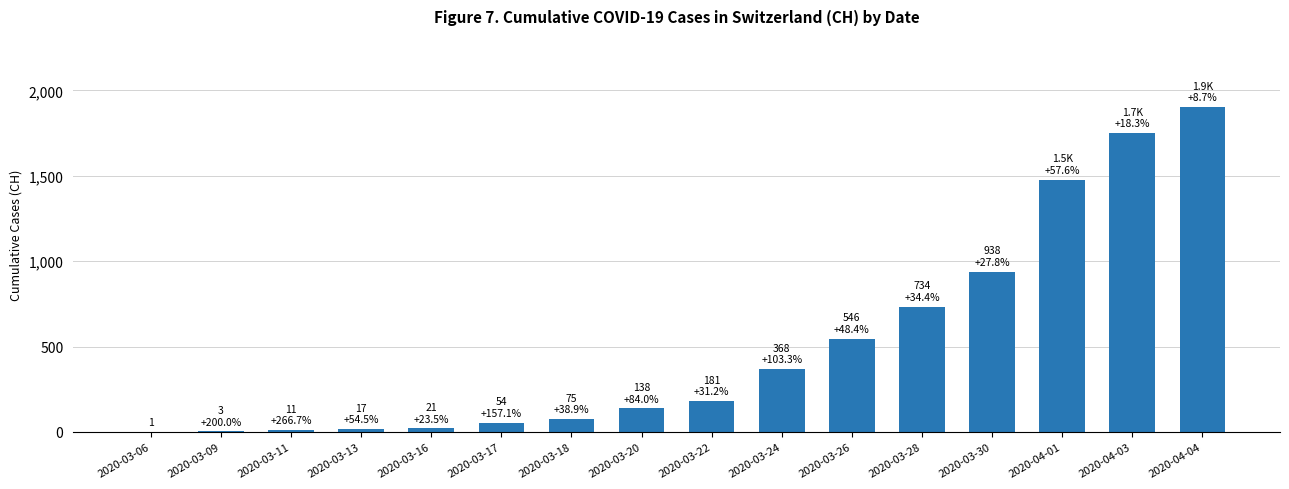

The chart shows a value of 368 at 2020-03-24. True or false?

True